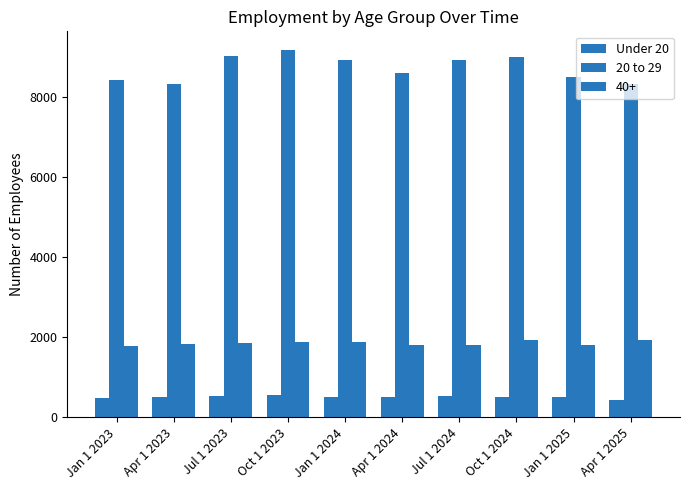

What is the approximate value of 20 to 29 at Apr 1 2024?

8580